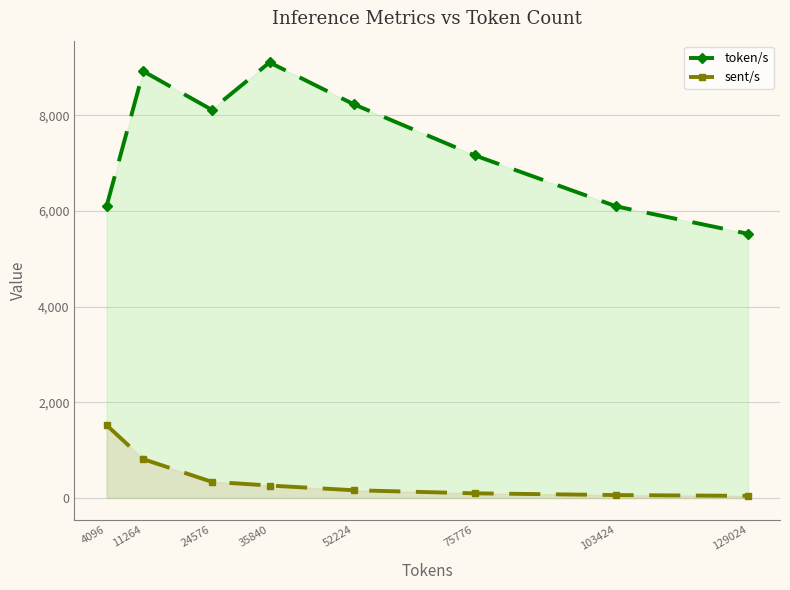

How many values in the token/s series are below 8115?

4